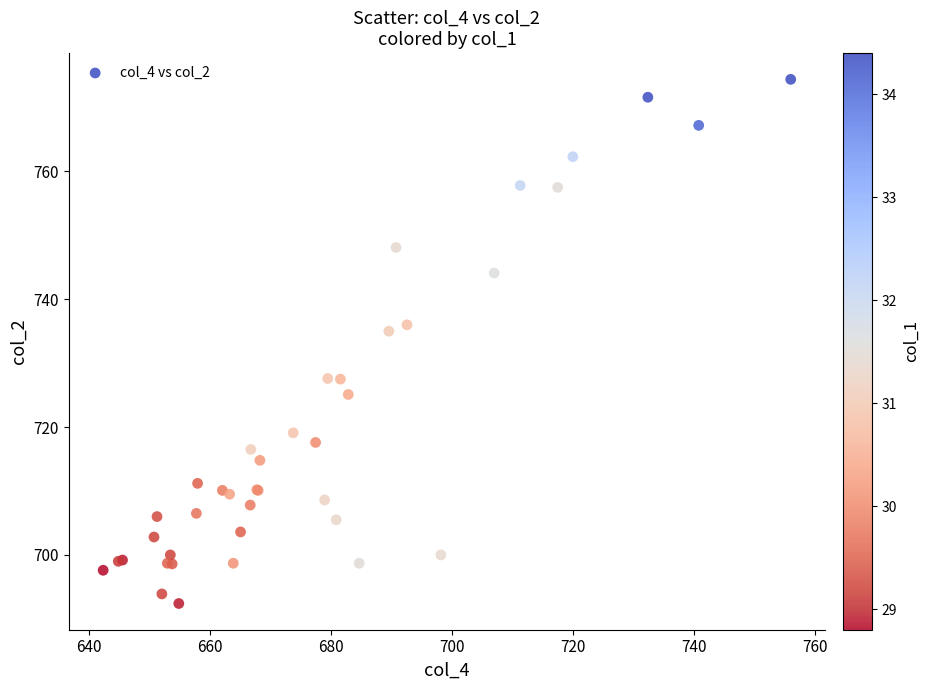

What Y value in the scatter plot is closest to 733?

735.0